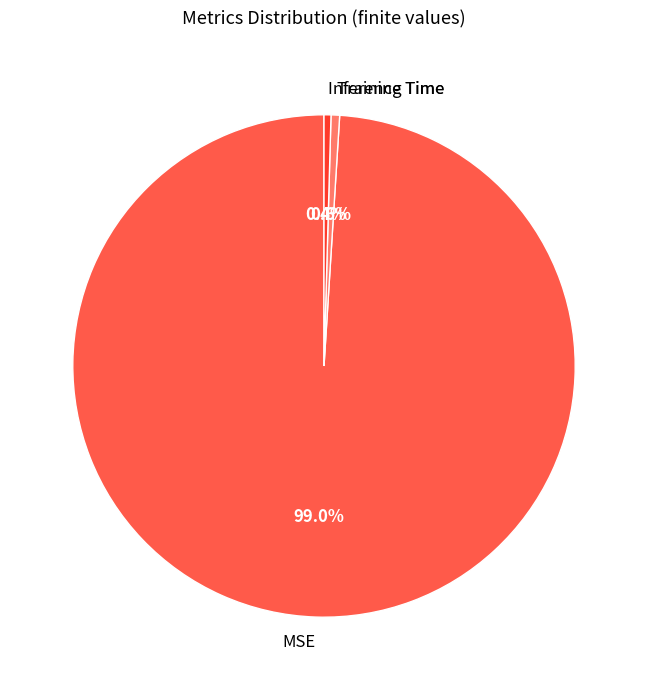

To the nearest percent, what portion does Training Time represent?

1%